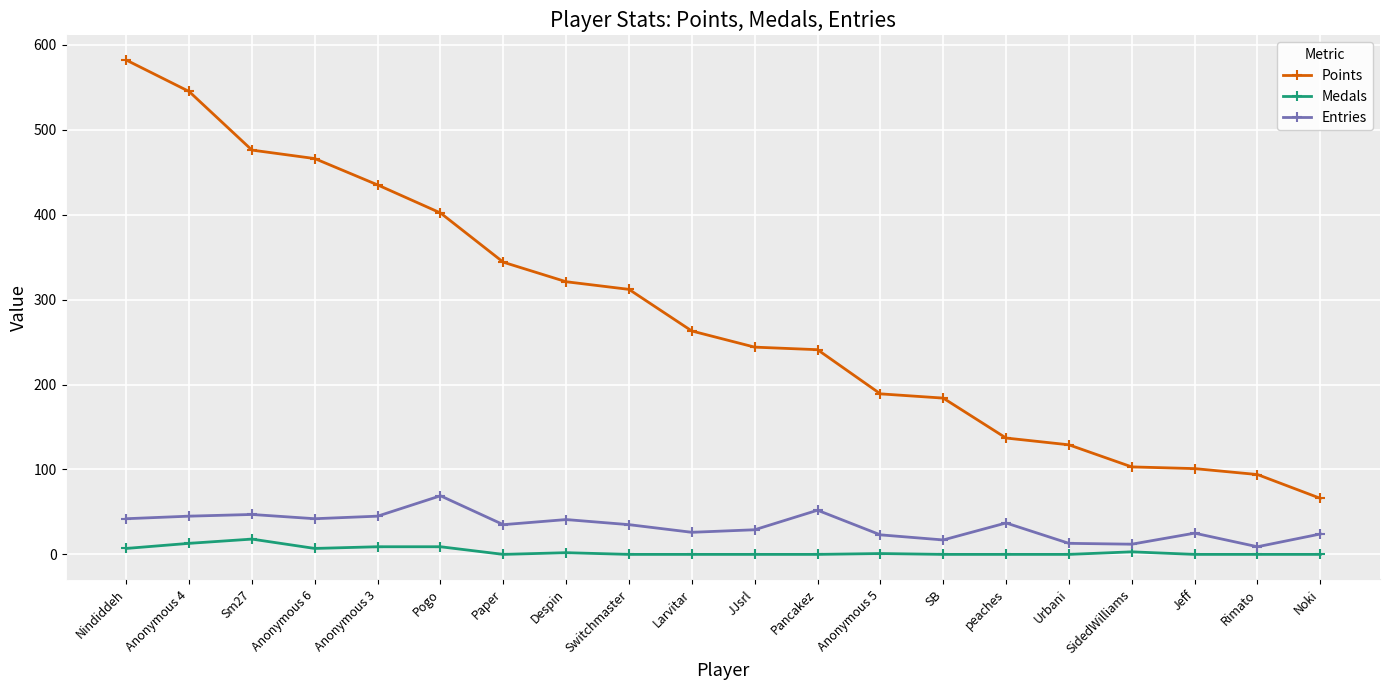

True or false: Points and Entries intersect in this chart.

False